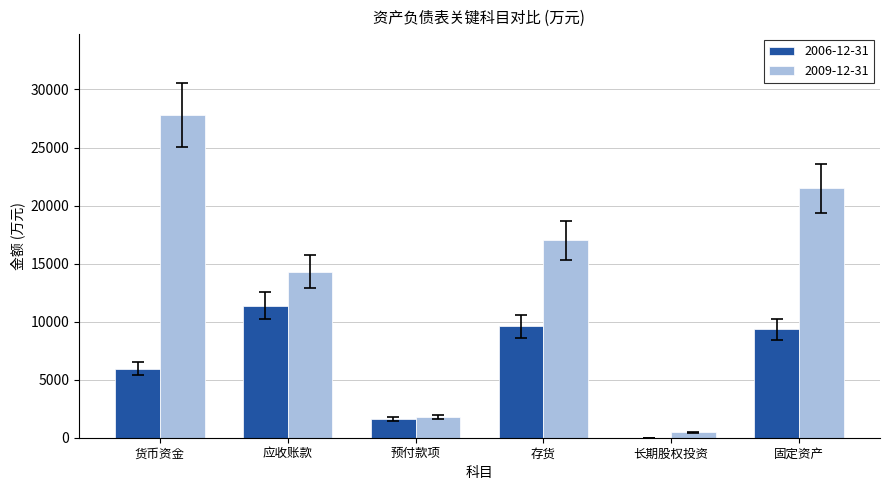

Reading right to left, extract all data points from this chart.

2006-12-31: 固定资产=9325	长期股权投资=0	存货=9586	预付款项=1587	应收账款=11382	货币资金=5963
2009-12-31: 固定资产=21470	长期股权投资=486	存货=17002	预付款项=1782	应收账款=14313	货币资金=27816